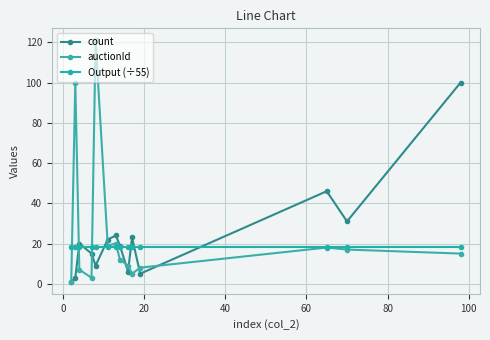

Which series ends up on top after the final intersection of count and Output (÷55)?

count